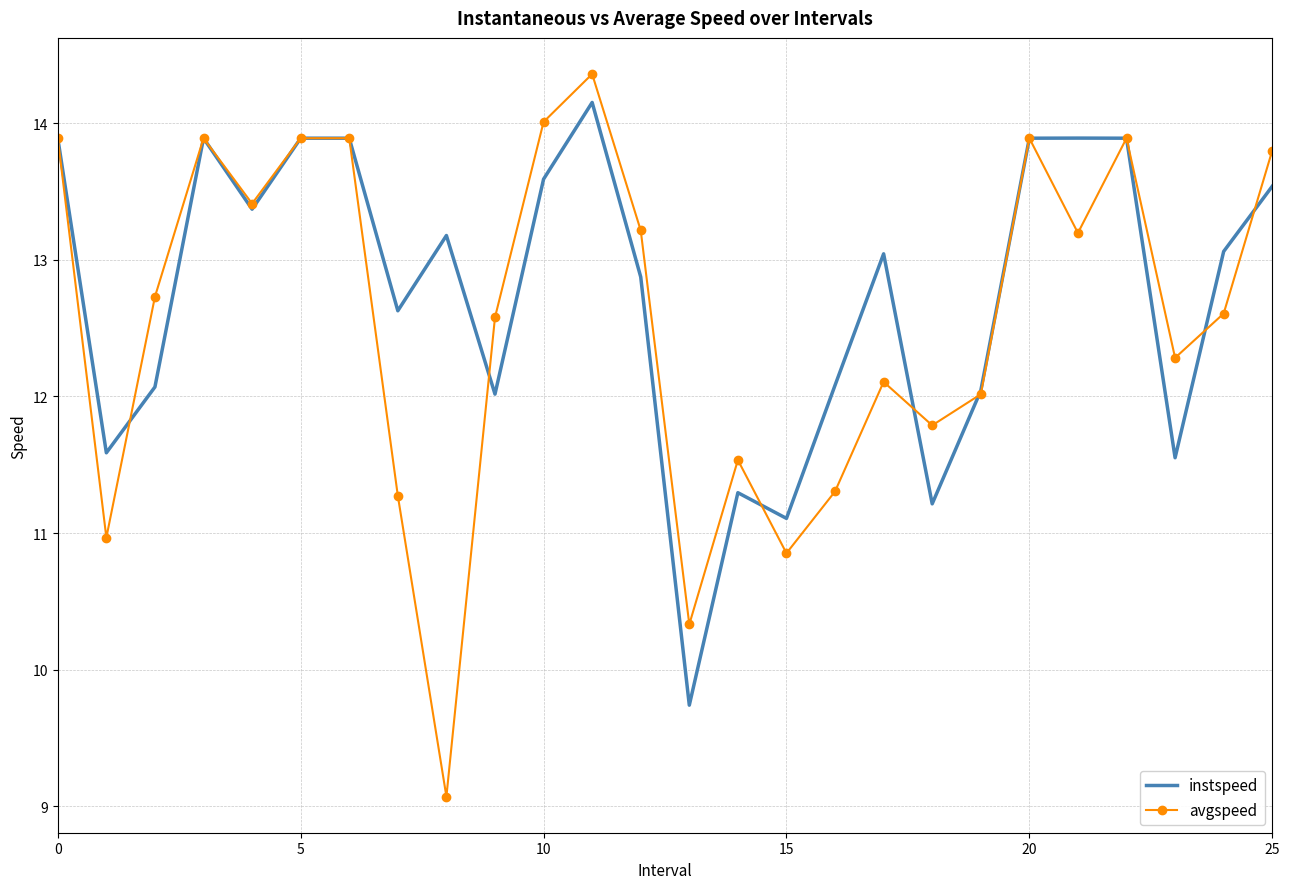

Which series has the largest range (max minus min)?

avgspeed